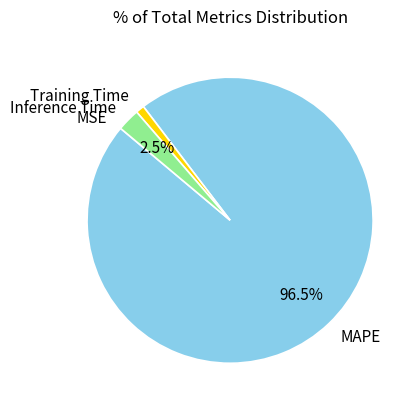

Does any single category account for the majority?

Yes